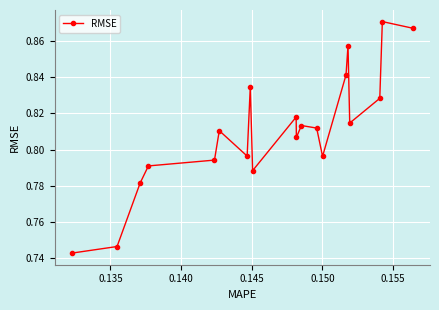

Does the chart have visible grid lines?

Yes